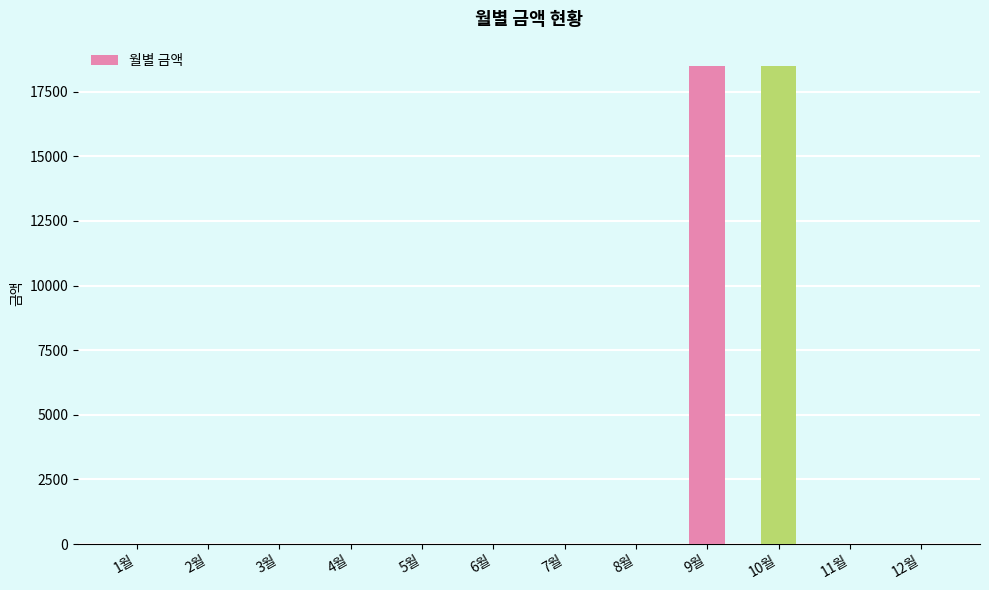

Count the number of categories in the chart.

12